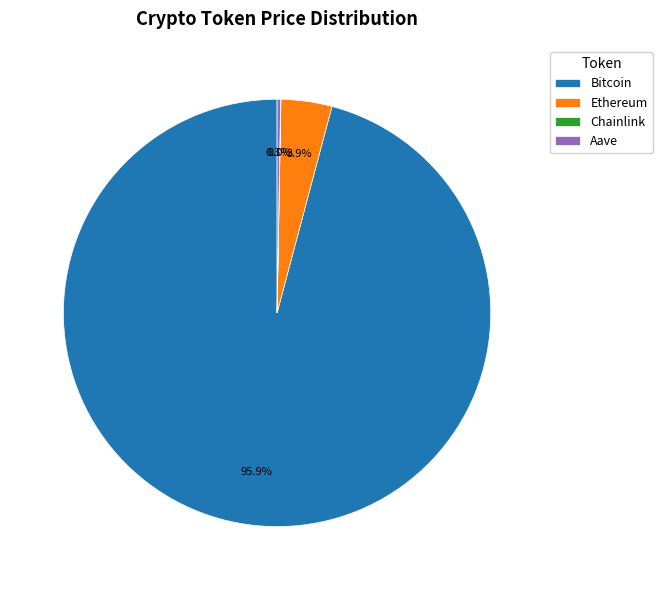

Combined, do Ethereum and Bitcoin account for over 50%?

Yes